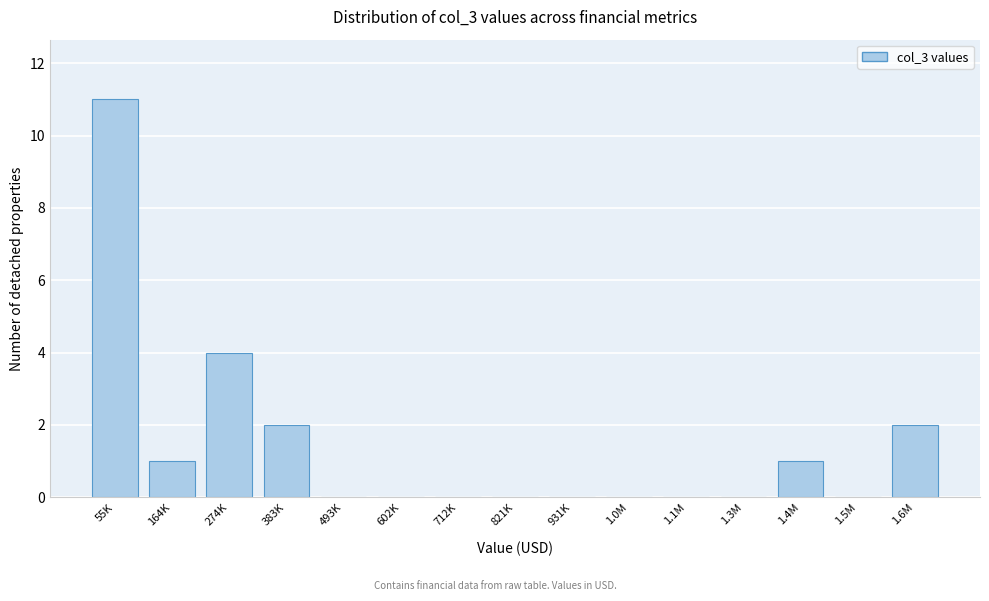

Reading left to right, what are all the values shown in this chart?

55K=11	164K=1	274K=4	383K=2	493K=0	602K=0	712K=0	821K=0	931K=0	1.0M=0	1.1M=0	1.3M=0	1.4M=1	1.5M=0	1.6M=2